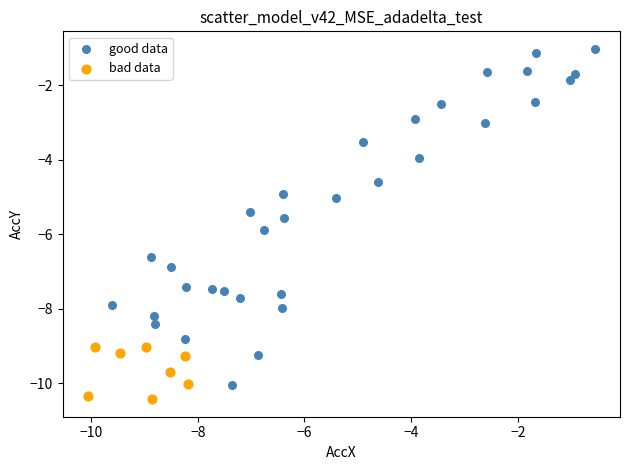

Which series reaches the maximum Y coordinate?

good data